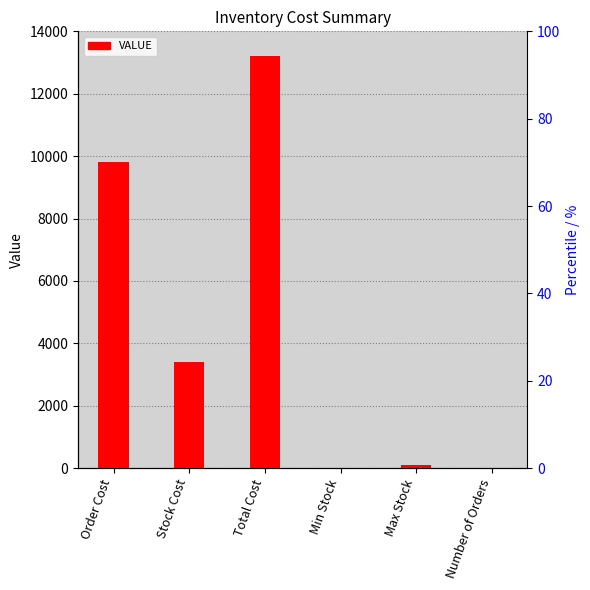

List the labels in order of value, largest first.

Total Cost, Order Cost, Stock Cost, Max Stock, Number of Orders, Min Stock